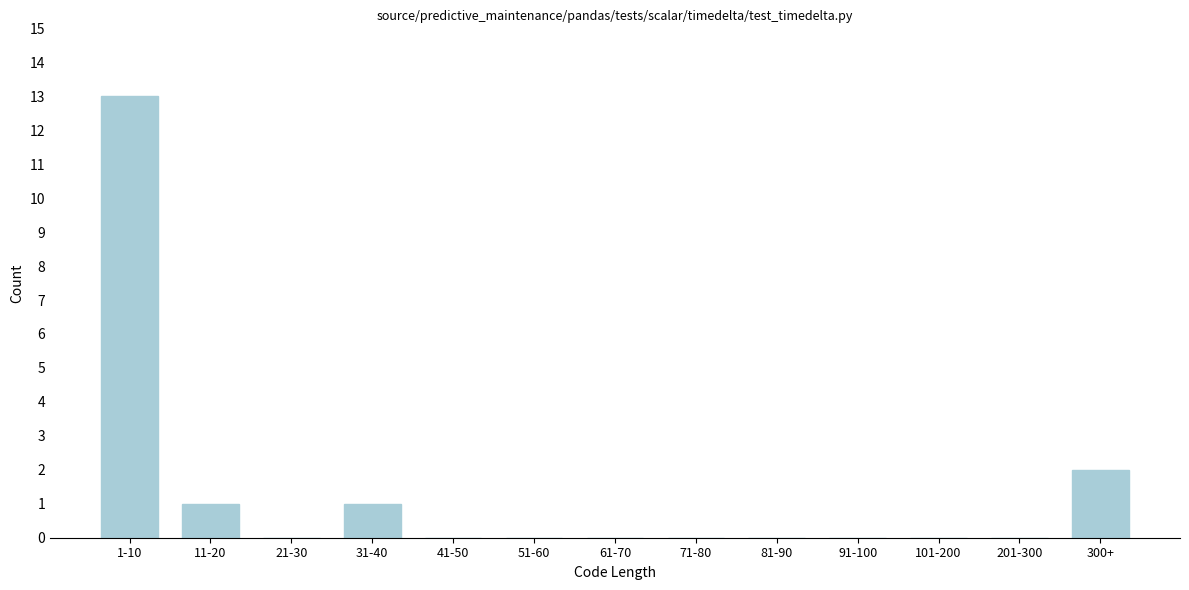

Reading right to left, extract all data points from this chart.

300+=2	201-300=0	101-200=0	91-100=0	81-90=0	71-80=0	61-70=0	51-60=0	41-50=0	31-40=1	21-30=0	11-20=1	1-10=13